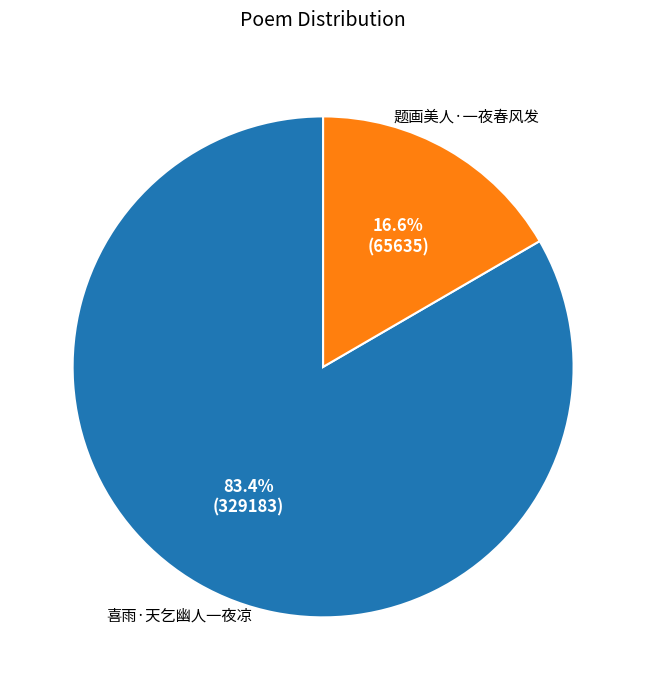

Is it true that 题画美人·一夜春风发 is 17% of the pie?

True